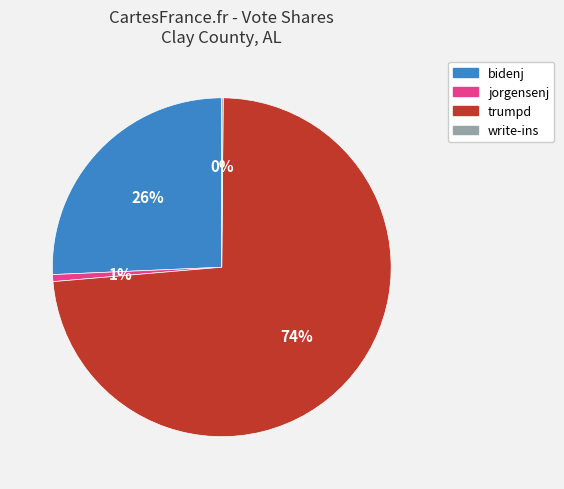

Does trumpd account for over 50% of the chart?

Yes